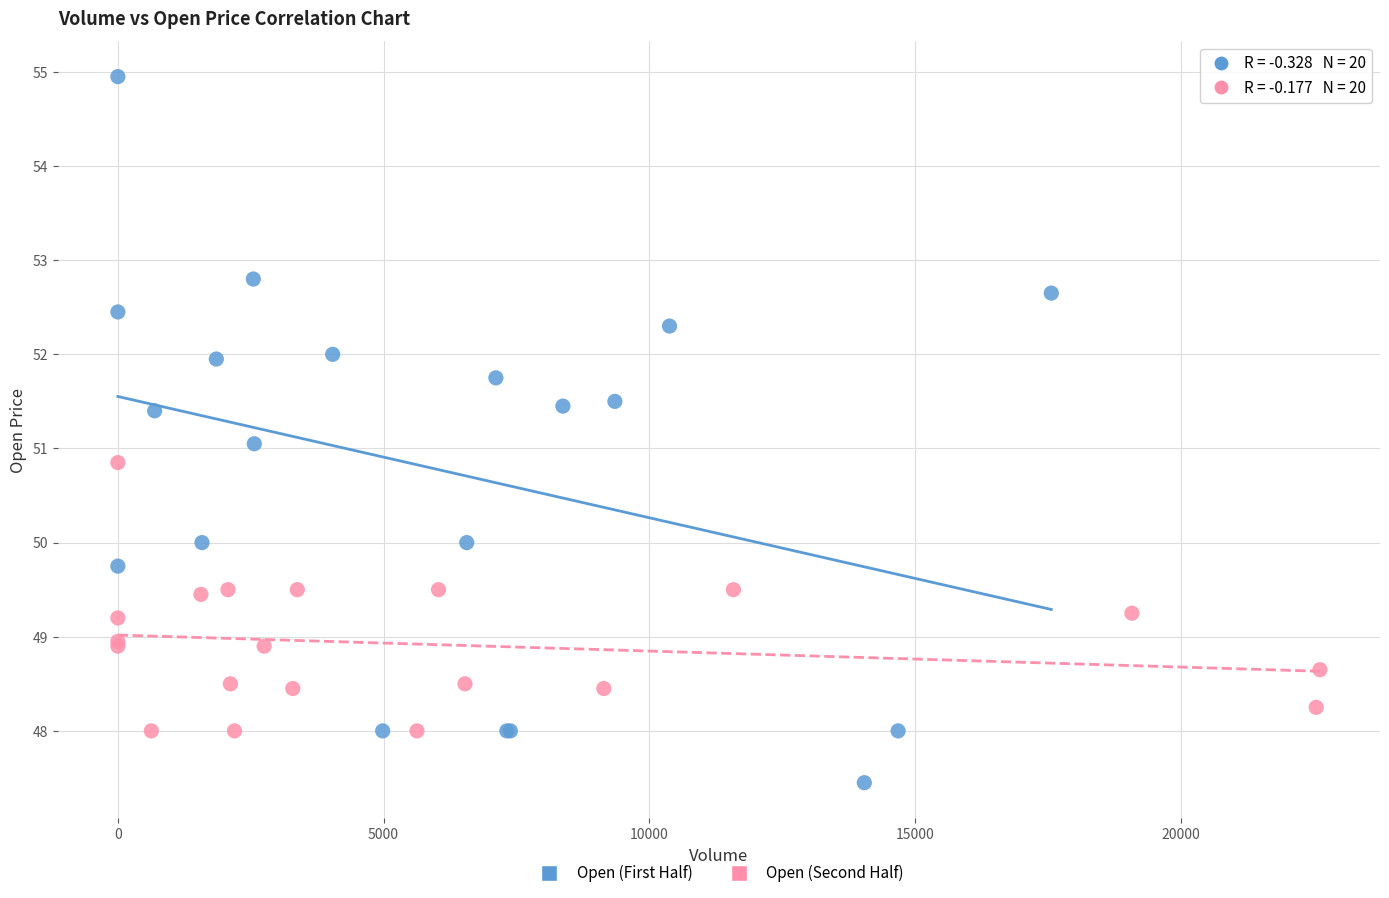

Which series contains the highest Y value?

Open (First Half)